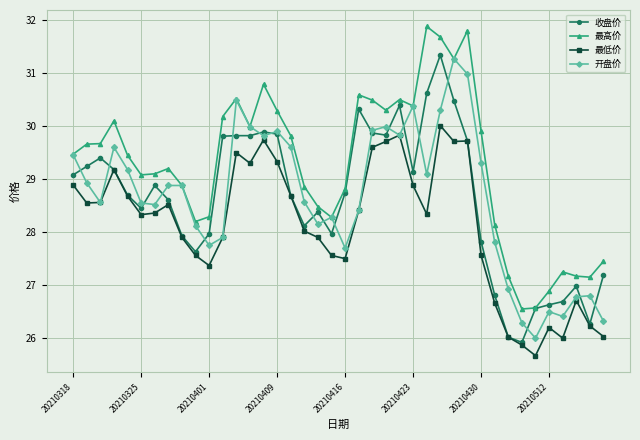

List the series in order of their peak value, highest first.

最高价, 收盘价, 开盘价, 最低价